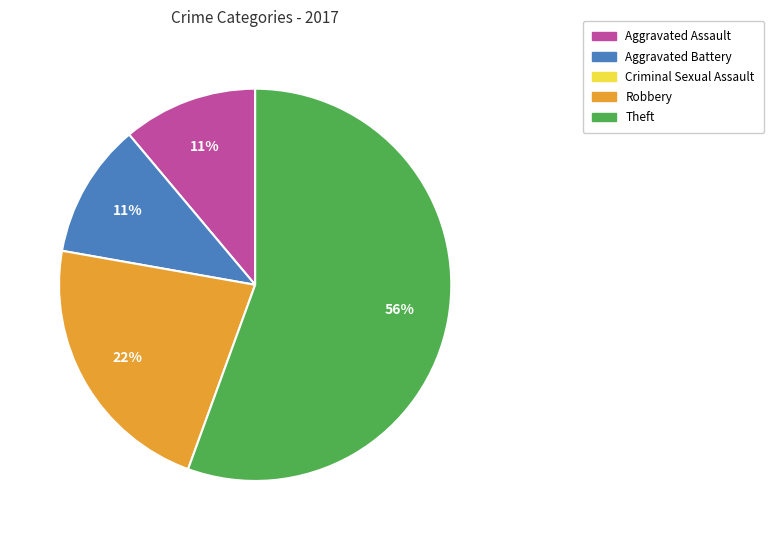

Is there a majority slice in this chart?

Yes